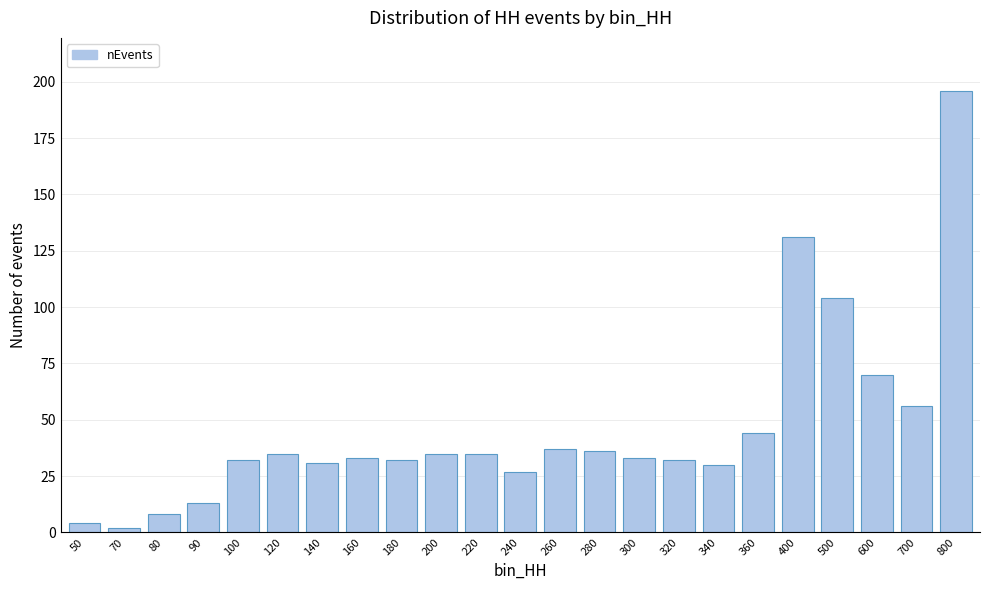

Reading right to left, transcribe all the data shown in this chart.

196	56	70	104	131	44	30	32	33	36	37	27	35	35	32	33	31	35	32	13	8	2	4